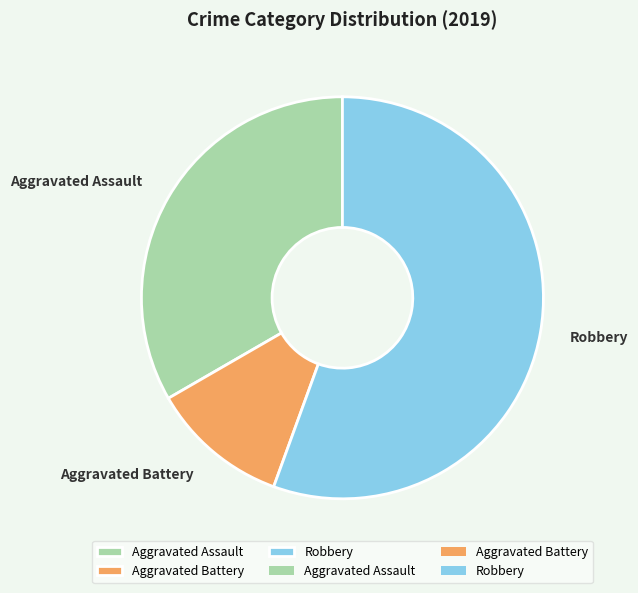

What is the largest slice in the pie chart?

Robbery